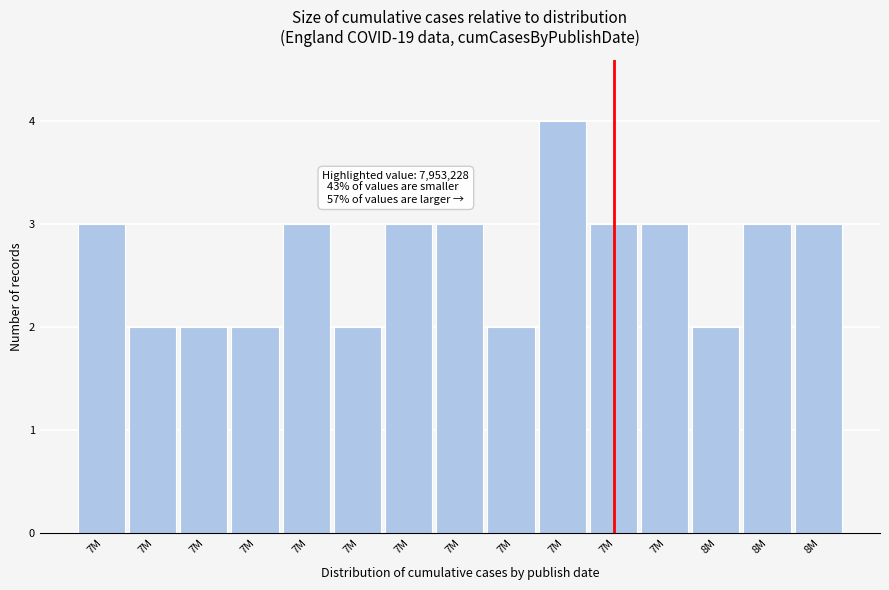

How many bars are there in total?

15